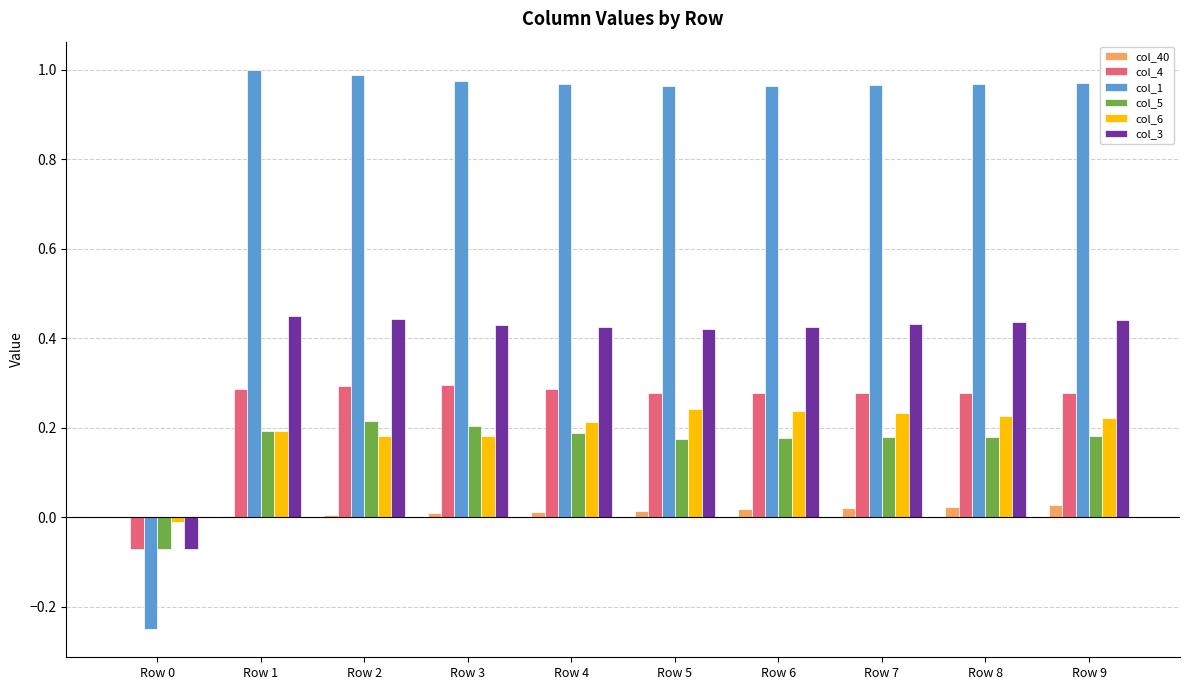

Is the value of col_6 at Row 0 greater than the value of col_4 at Row 7?

No